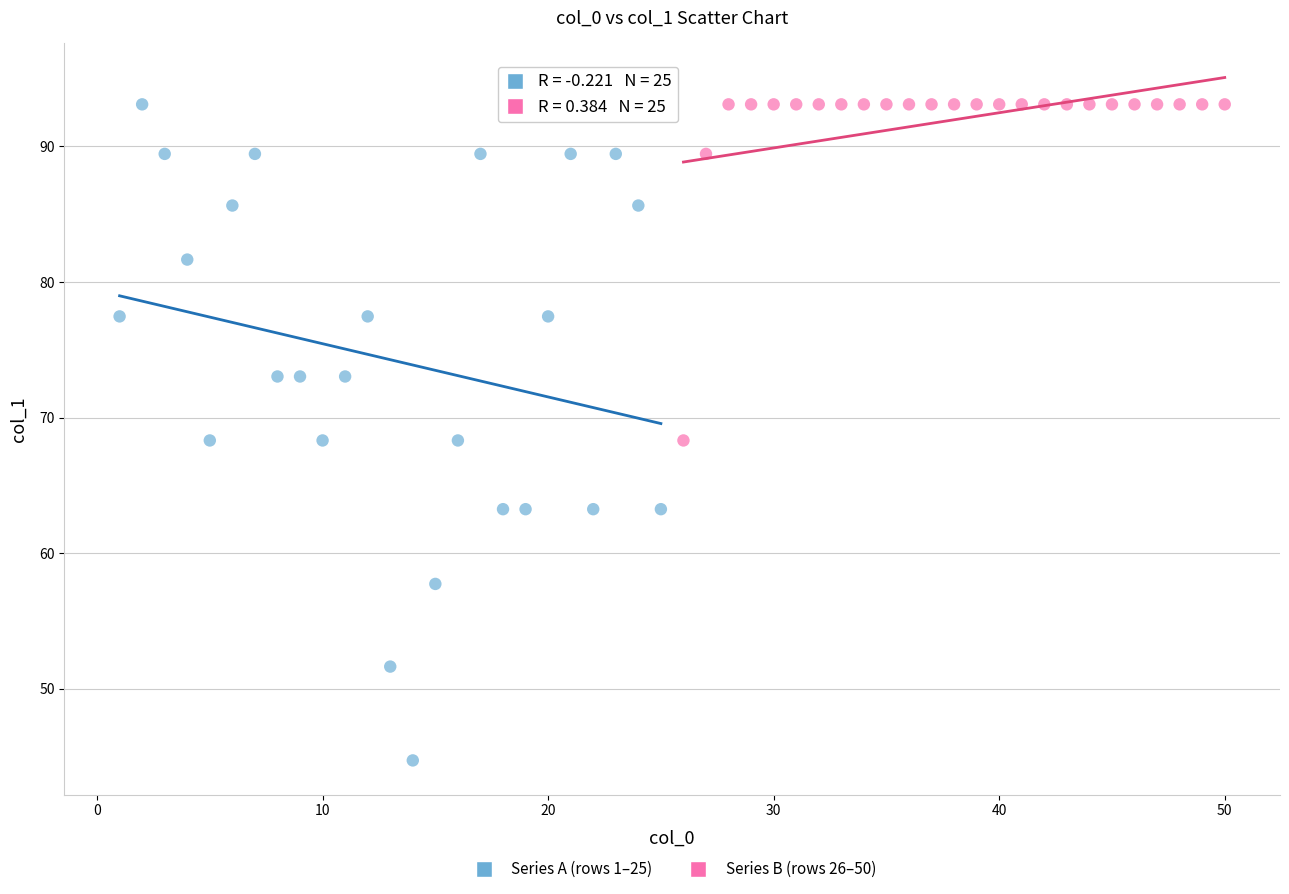

Which series has the widest spread of Y values?

Series A (rows 1–25)